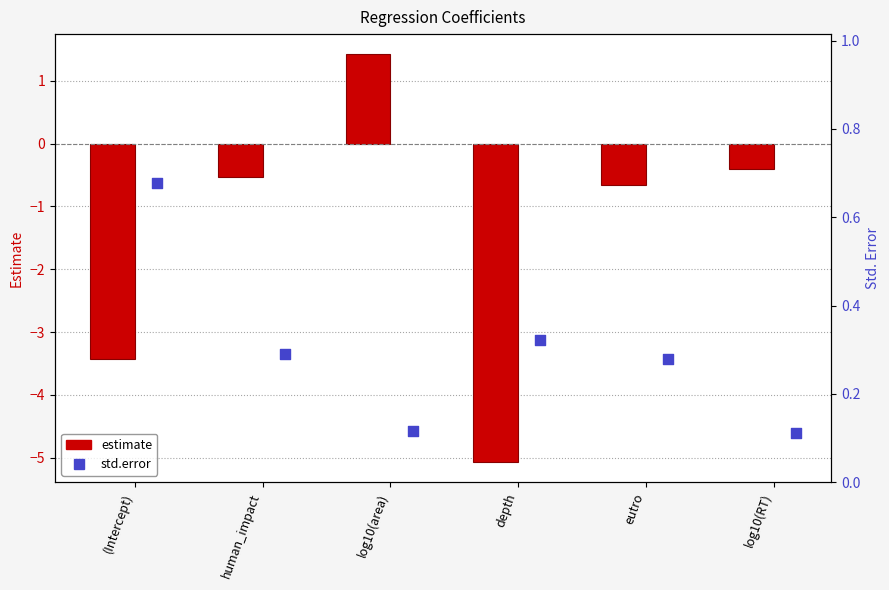

What is the total value across all series at log10(RT)?

-0.3